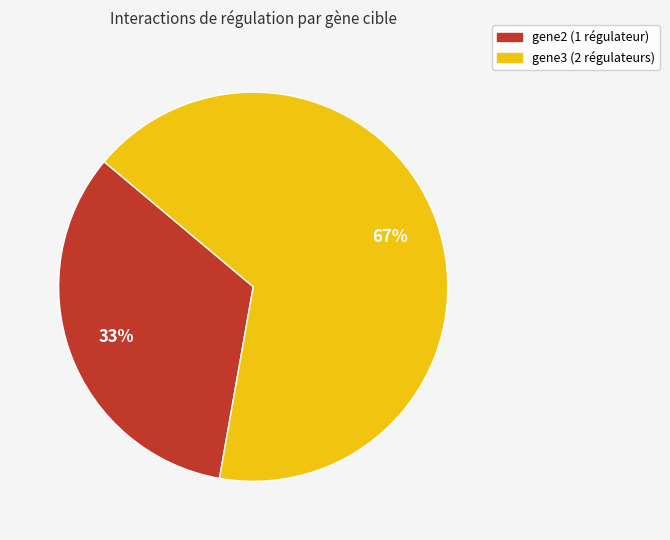

To the nearest percent, what is the average slice percentage?

50%